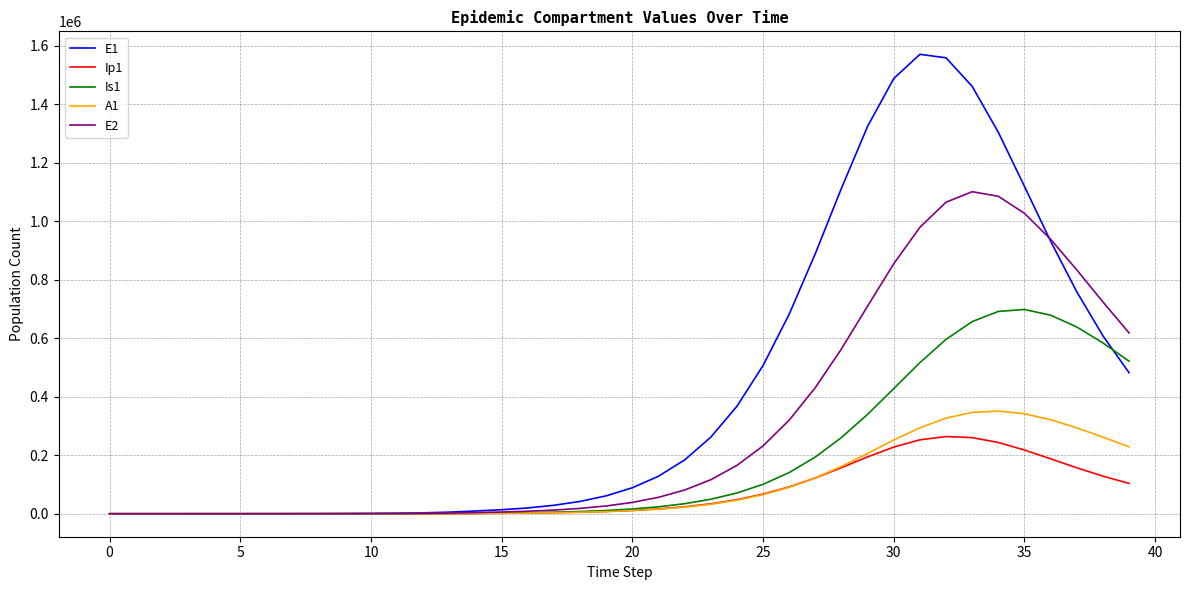

How many values in the Is1 series are below 16317?

20